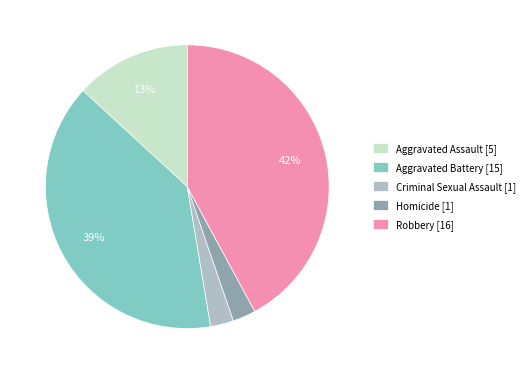

The Aggravated Battery [15] slice represents 39% of the pie. True or false?

True